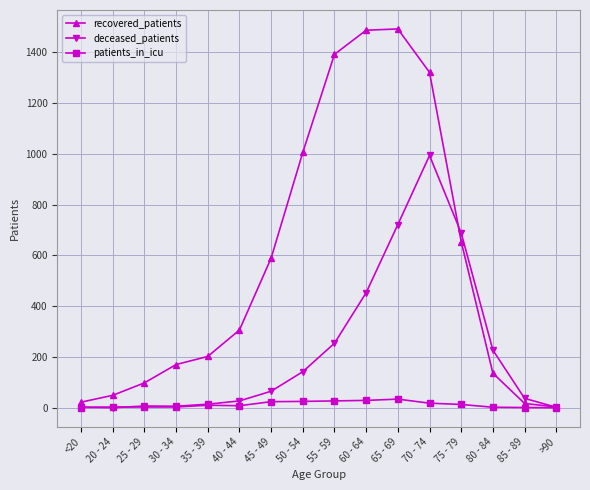

At 50 - 54, list the series in order from largest to smallest.

recovered_patients, deceased_patients, patients_in_icu